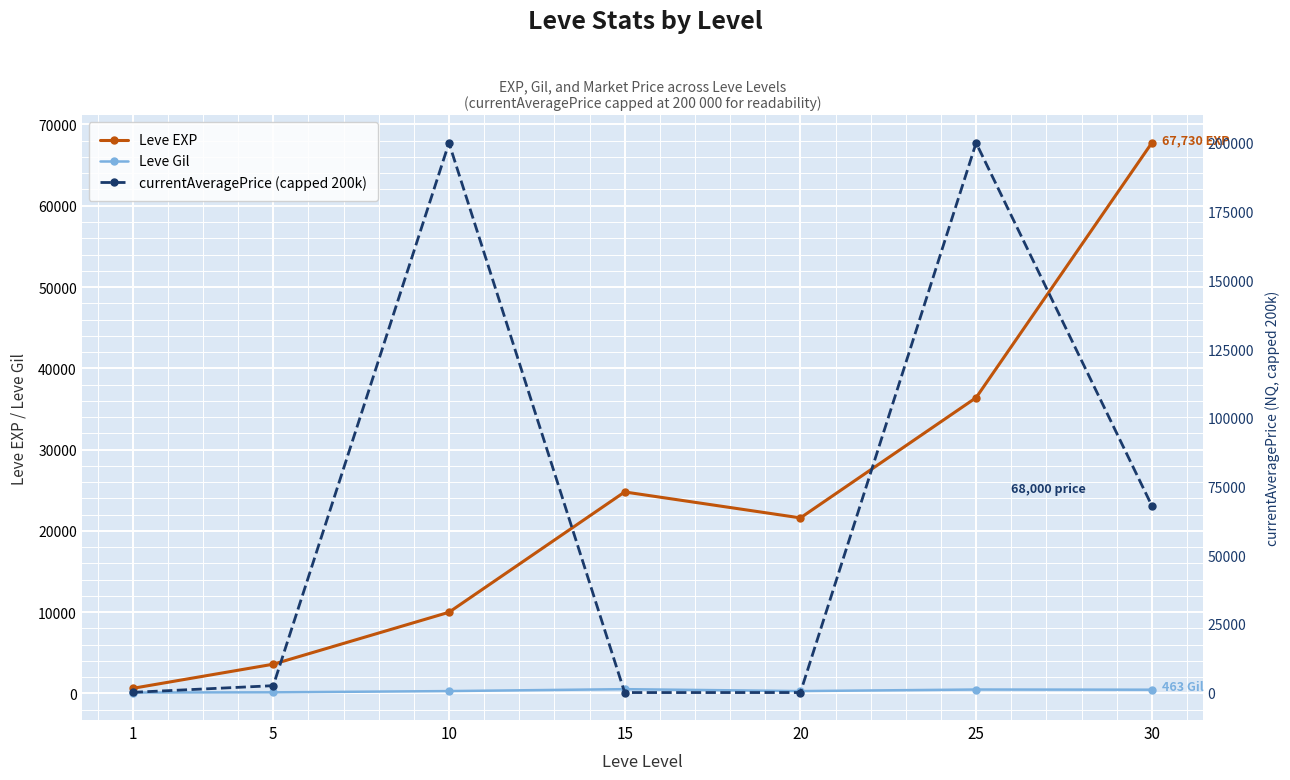

Between 1 and 10, which series saw the biggest shift?

currentAveragePrice (capped 200k)